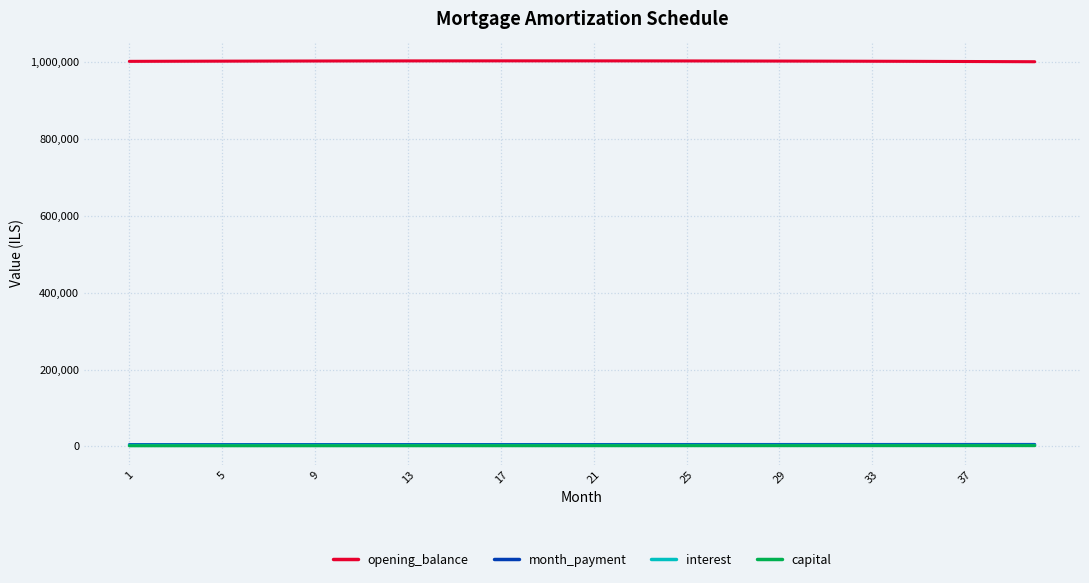

Which series has the largest total across all categories?

opening_balance